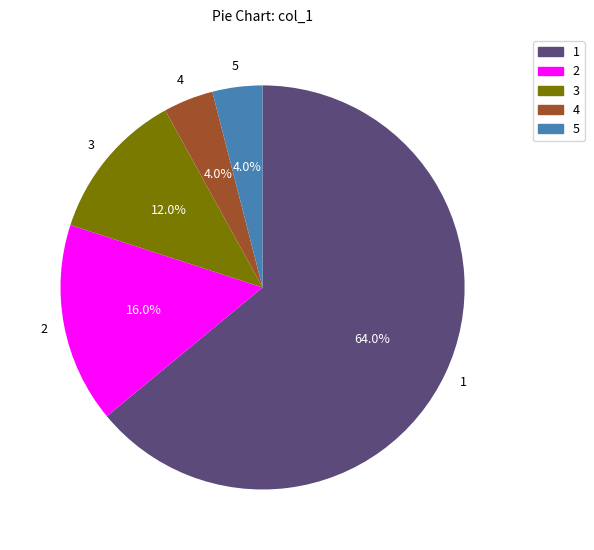

Does 1 account for over 50% of the chart?

Yes